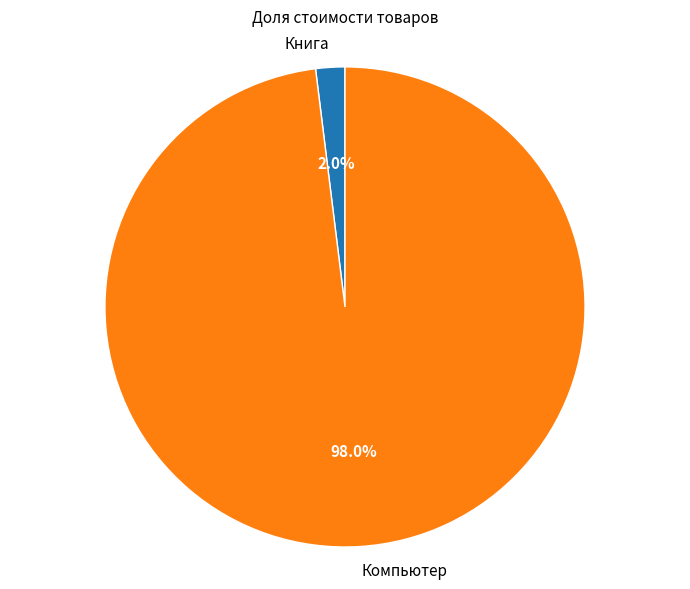

What is the largest slice in the pie chart?

Компьютер